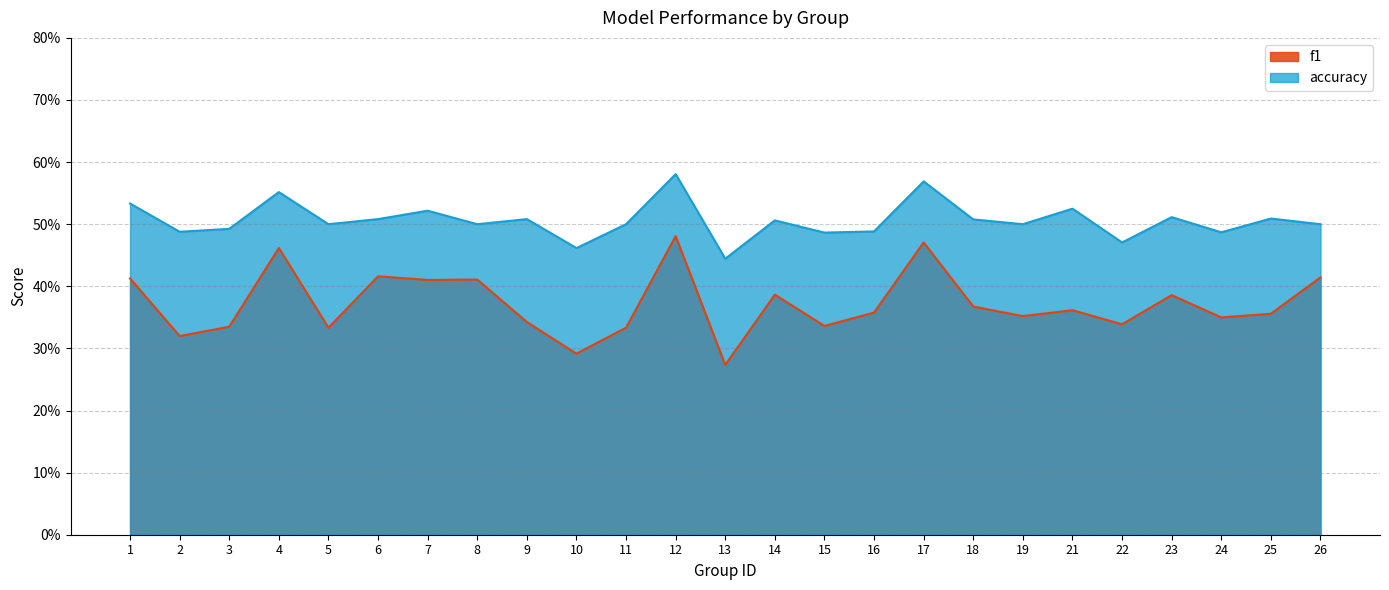

Between 13 and 23, which series saw the biggest shift?

f1